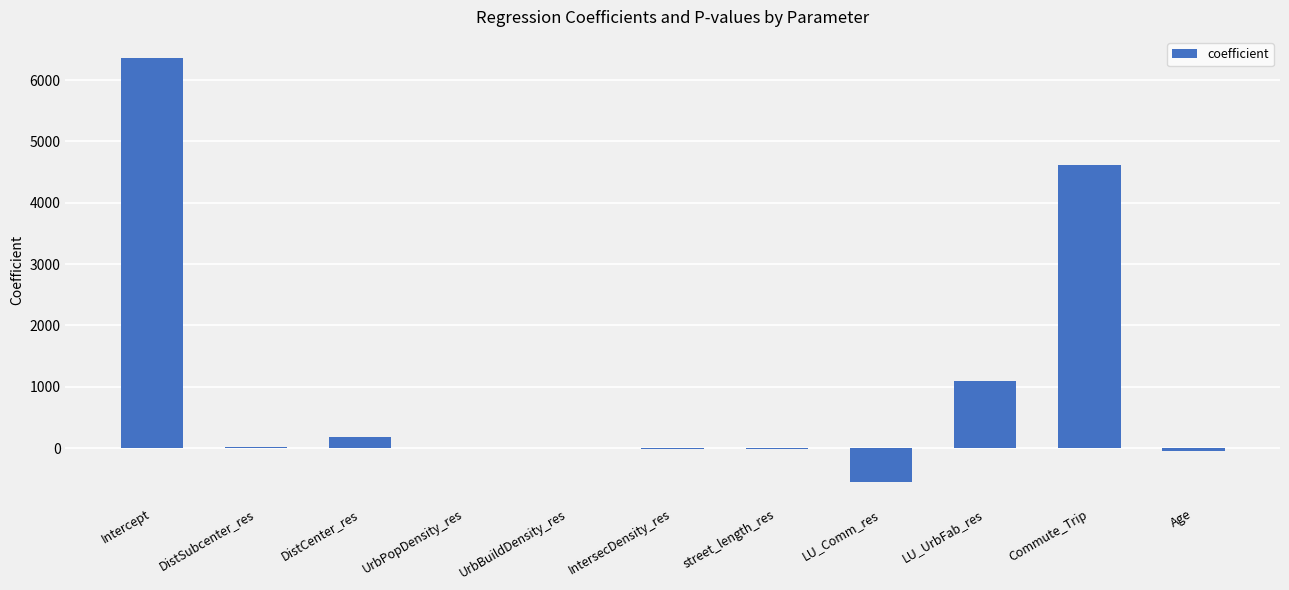

What is the approximate value at Commute_Trip?

4610.6